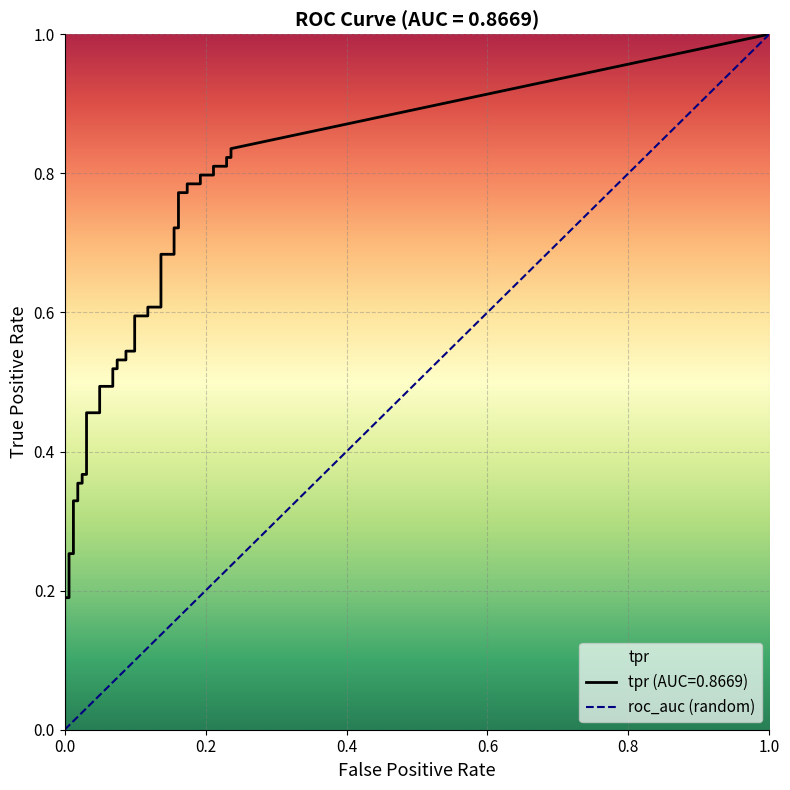

Reading right to left, extract all data points from this chart.

fpr: 39=0.2	38=0.2	37=0.2	36=0.2	35=0.2	34=0.2	33=0.2	32=0.2	31=0.2	30=0.2	29=0.2	28=0.2	27=0.2	26=0.2	25=0.1	24=0.1	23=0.1	22=0.1	21=0.1	20=0.1	19=0.1	18=0.1	17=0.1	16=0.1	15=0.1	14=0.1	13=0.0	12=0.0	11=0.0	10=0.0	9=0.0	8=0.0	7=0.0	6=0.0	5=0.0	4=0.0	3=0.0	2=0.0	tpr=0.0	fpr=0.0
tpr: 39=0.8	38=0.8	37=0.8	36=0.8	35=0.8	34=0.8	33=0.8	32=0.8	31=0.8	30=0.8	29=0.8	28=0.7	27=0.7	26=0.7	25=0.7	24=0.6	23=0.6	22=0.6	21=0.6	20=0.5	19=0.5	18=0.5	17=0.5	16=0.5	15=0.5	14=0.5	13=0.5	12=0.5	11=0.5	10=0.4	9=0.4	8=0.4	7=0.4	6=0.3	5=0.3	4=0.3	3=0.3	2=0.2	tpr=0.2	fpr=0.1